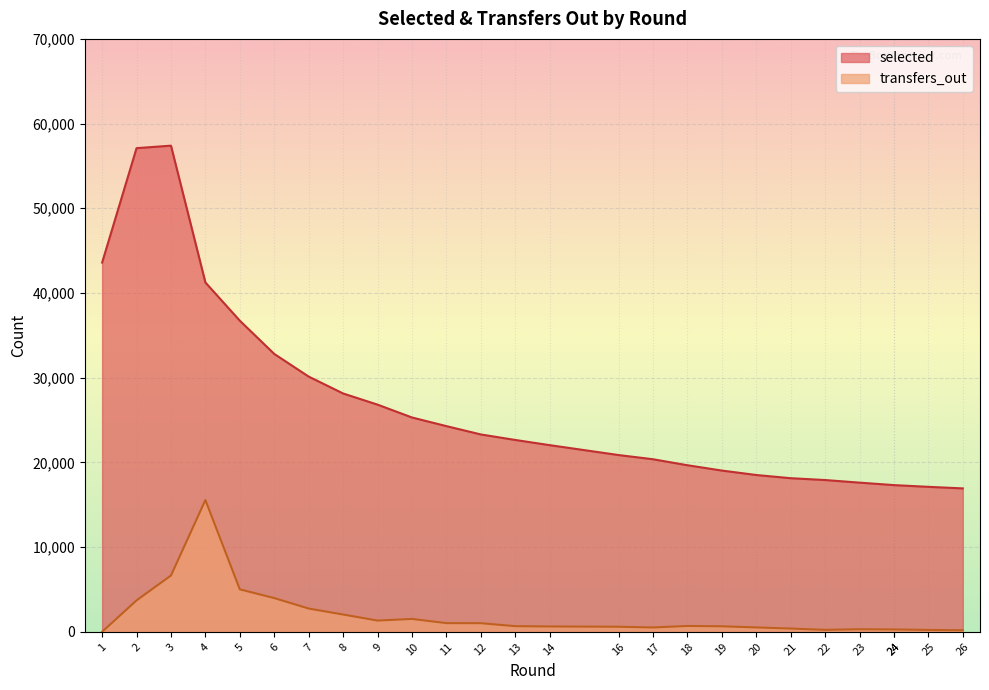

How many values in the transfers_out series exceed 668?

12